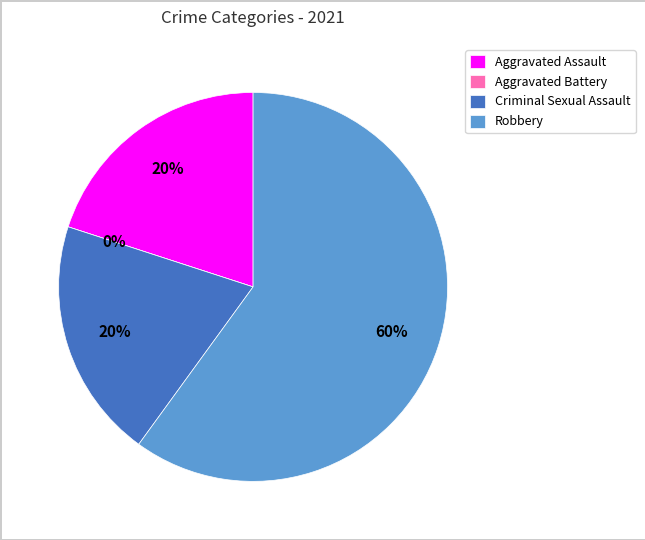

To the nearest percent, what is the difference between the Aggravated Assault and Robbery slice percentages?

40%